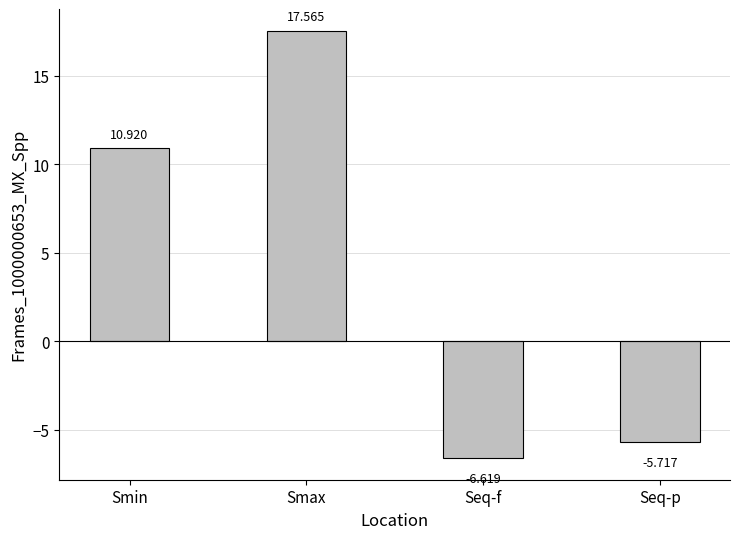

The chart shows a value of -4.2 at Seq-f. True or false?

False